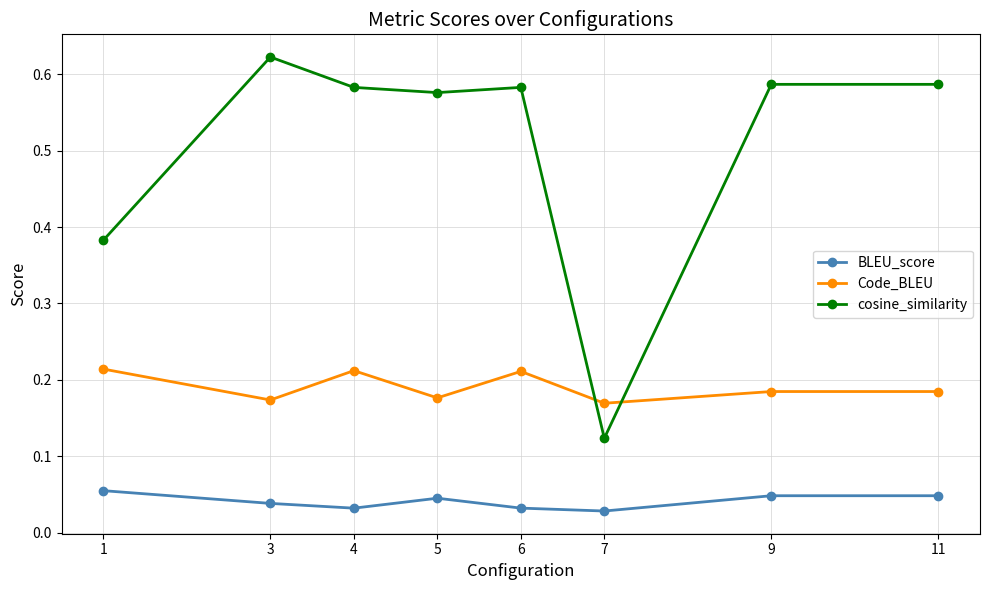

At 5, list the series in order from largest to smallest.

cosine_similarity, Code_BLEU, BLEU_score